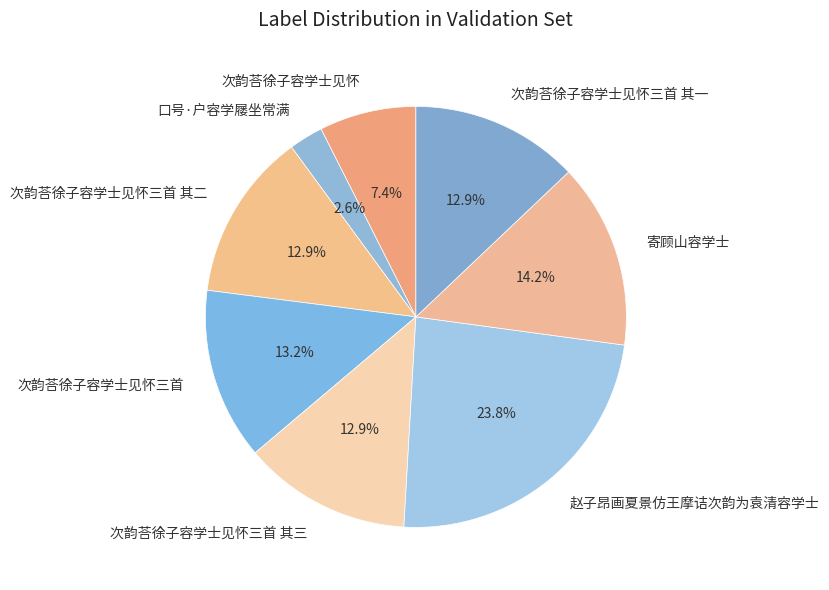

The 赵子昂画夏景仿王摩诘次韵为袁清容学士 slice represents 37% of the pie. True or false?

False